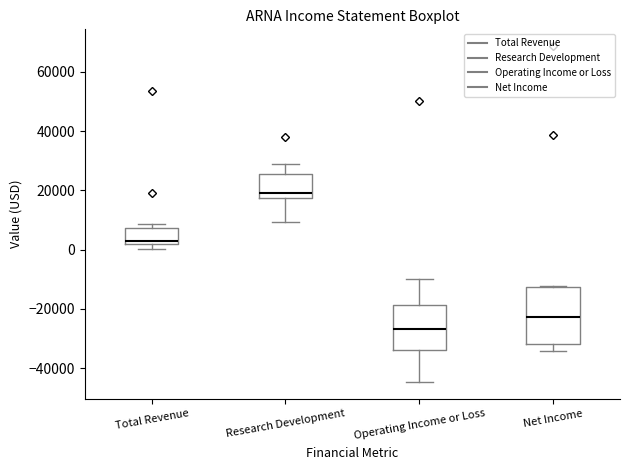

Where does the median line of the box for Total Revenue sit on the y-axis? The values are not printed on the chart, so give them approximately, as read against the axis.

4000